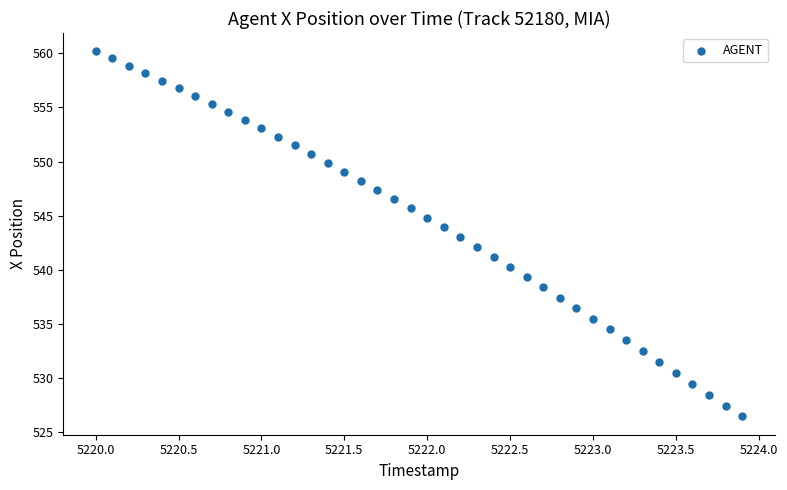

What is the range of X values (max minus min)?

3.9